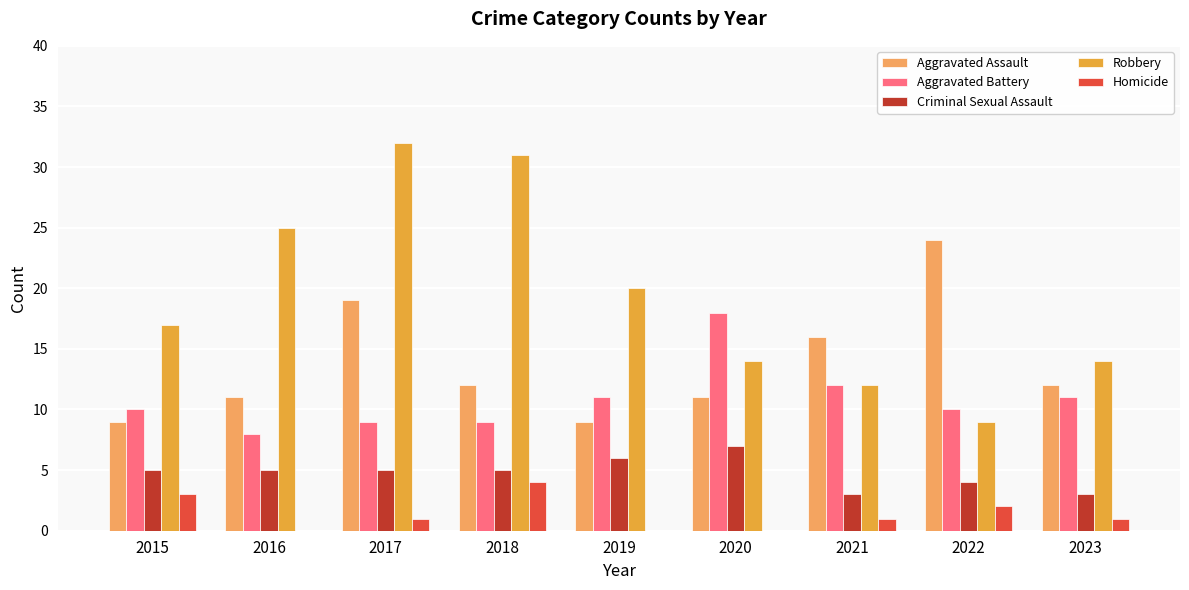

Reading left to right, extract all data points from this chart.

Aggravated Assault: 9	11	19	12	9	11	16	24	12
Aggravated Battery: 10	8	9	9	11	18	12	10	11
Criminal Sexual Assault: 5	5	5	5	6	7	3	4	3
Robbery: 17	25	32	31	20	14	12	9	14
Homicide: 3	0	1	4	0	0	1	2	1